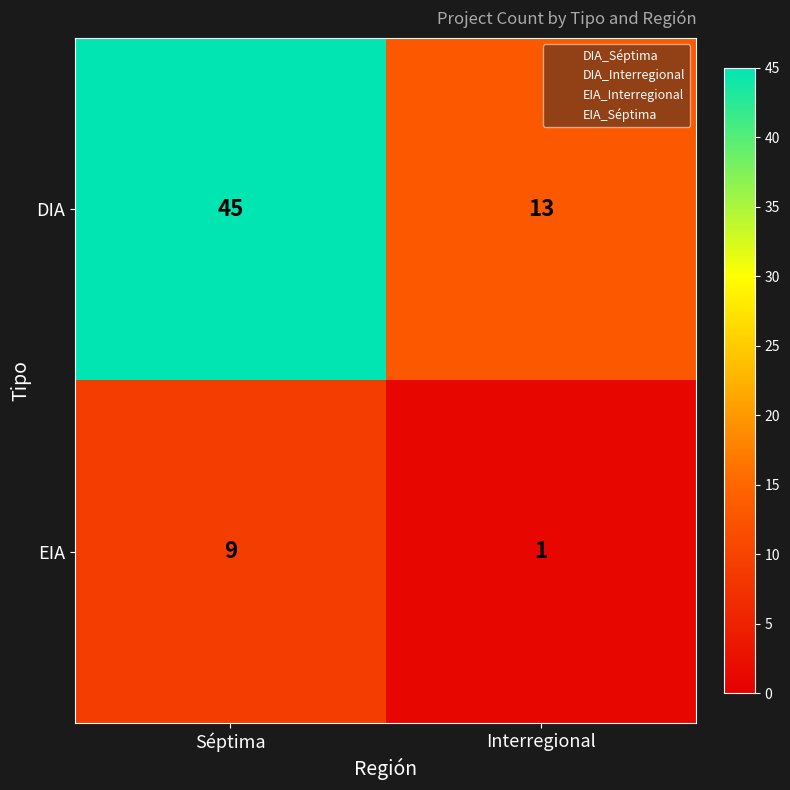

What is the maximum value shown in the chart?

45